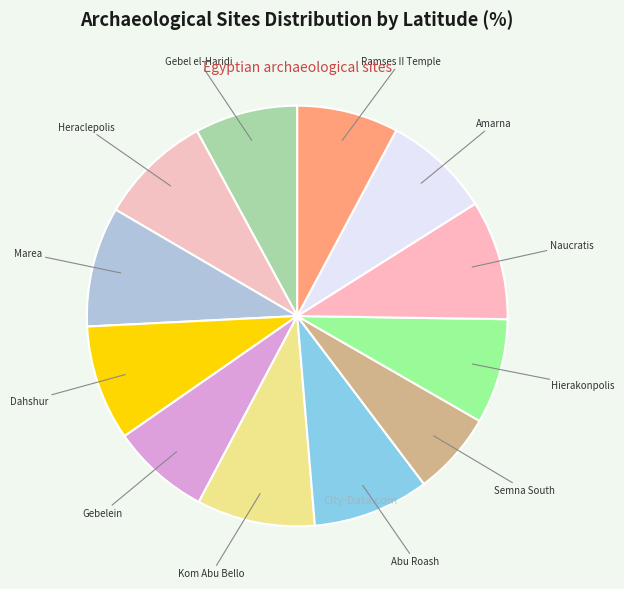

Does Dahshur represent more than half of the total?

No